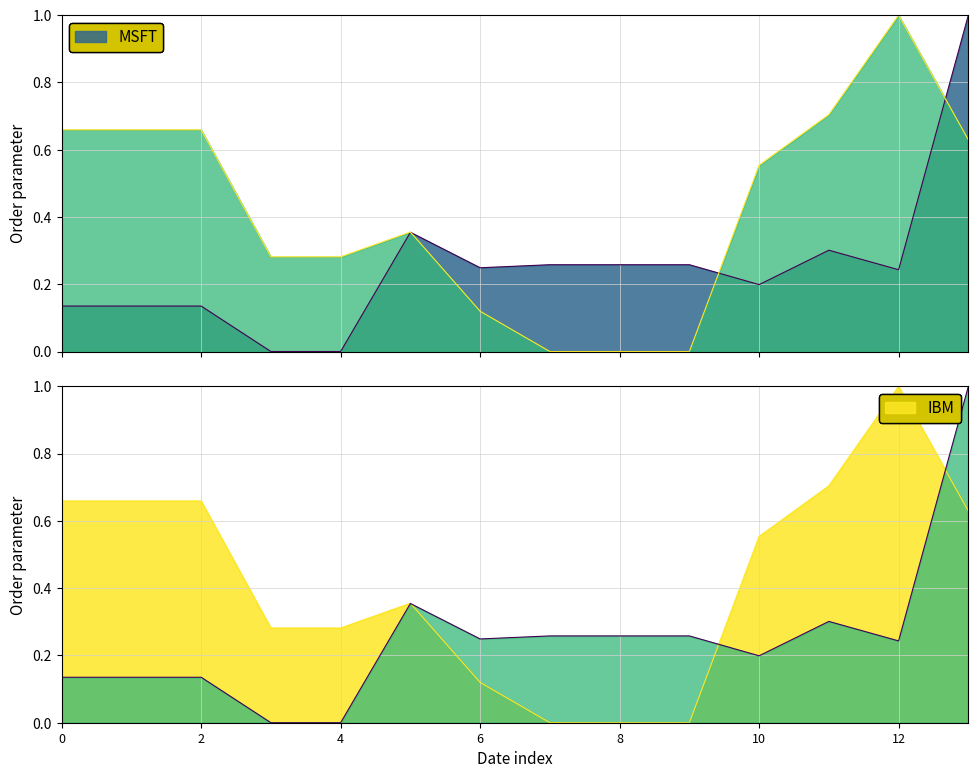

What is the sum of all MSFT values?

3.5